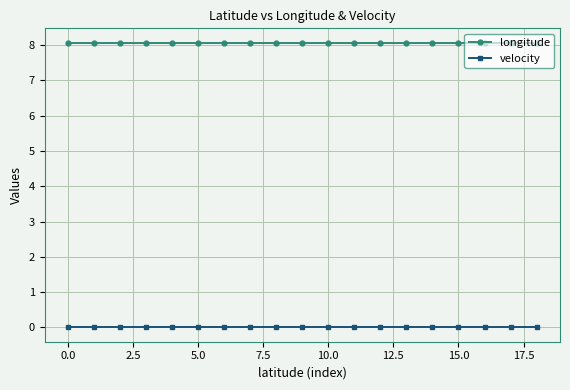

Which series has the largest total across all categories?

longitude